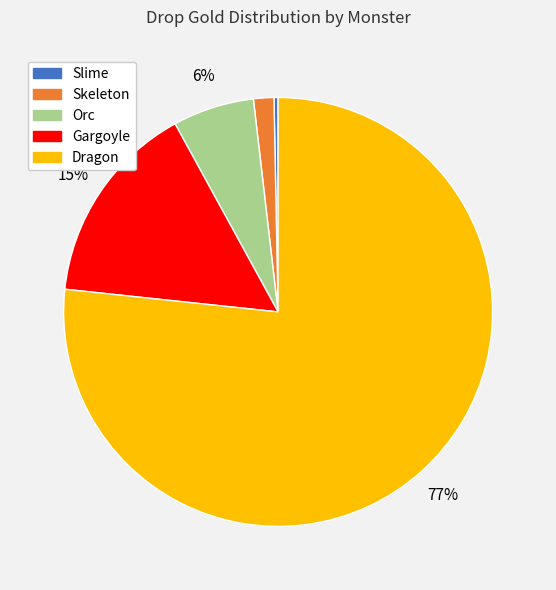

Is there a majority slice in this chart?

Yes